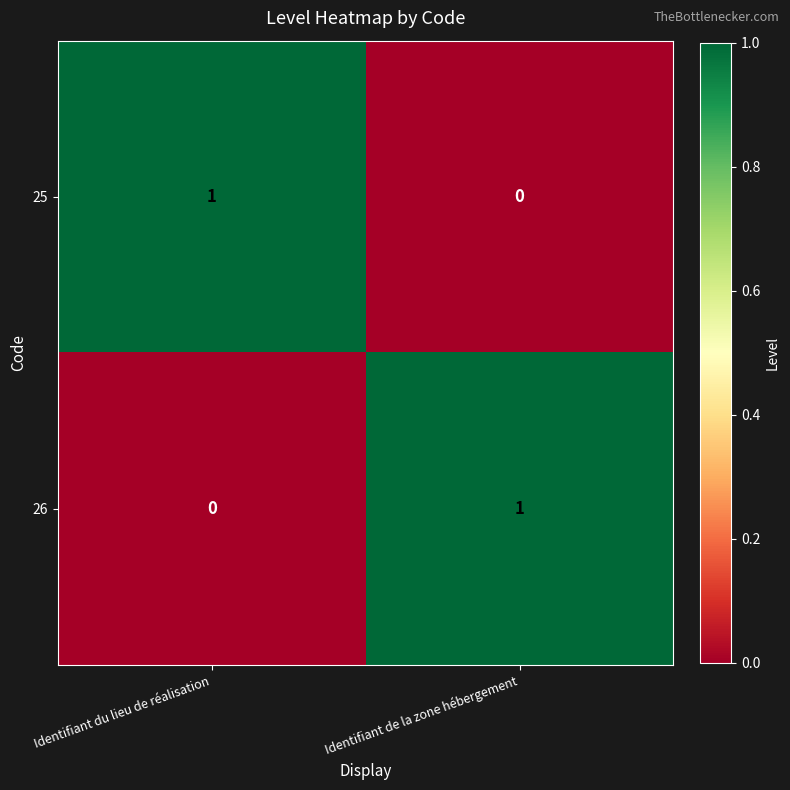

Reading left to right, transcribe all the data shown in this chart.

25: Identifiant du lieu de réalisation=1	Identifiant de la zone hébergement=0
26: Identifiant du lieu de réalisation=0	Identifiant de la zone hébergement=1